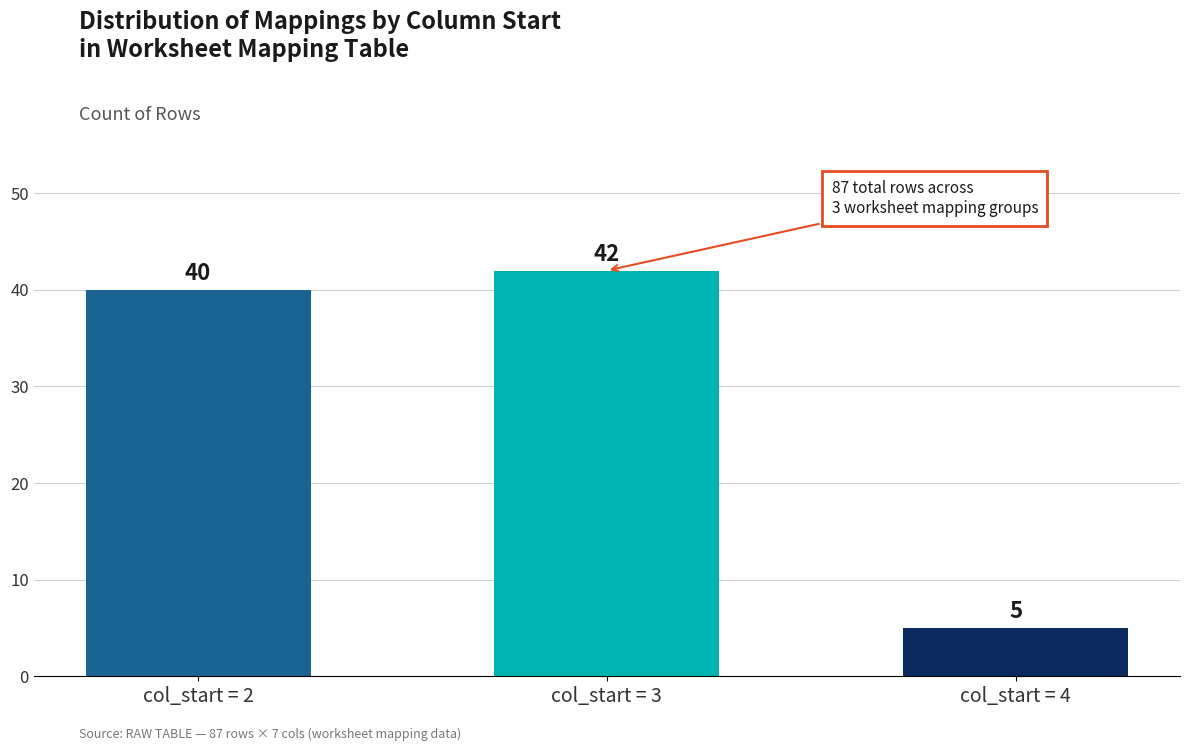

What is the change in value from col_start = 2 to col_start = 4?

-35